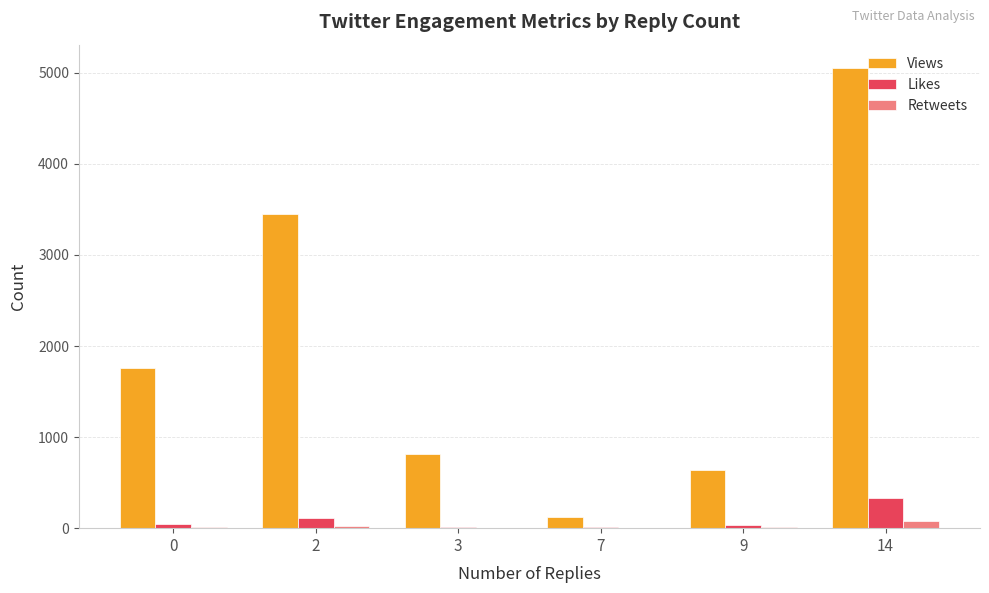

How many series are shown in this chart?

3